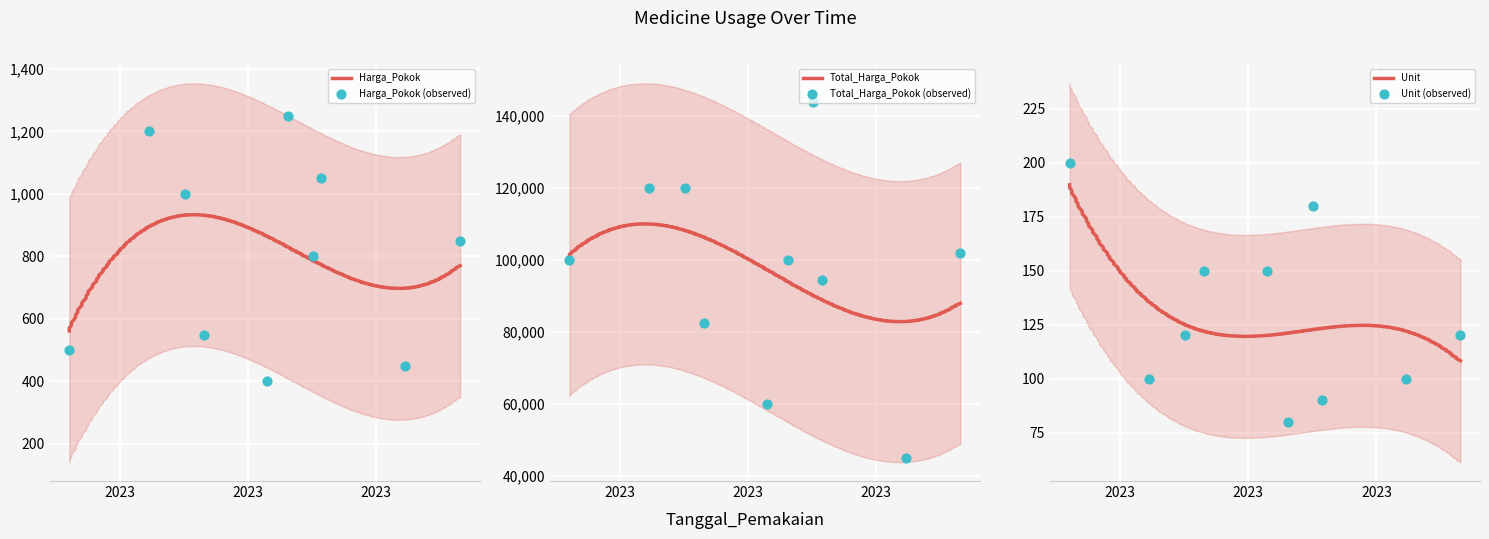

Which series has the largest Y range (max minus min)?

Total_Harga_Pokok